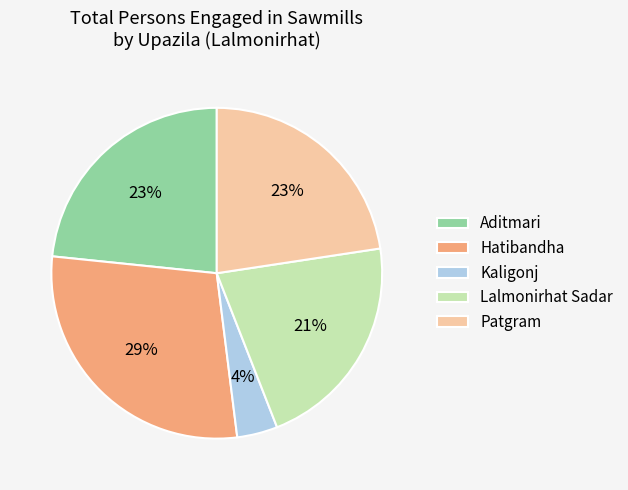

What is the smallest slice in the pie chart?

Kaligonj